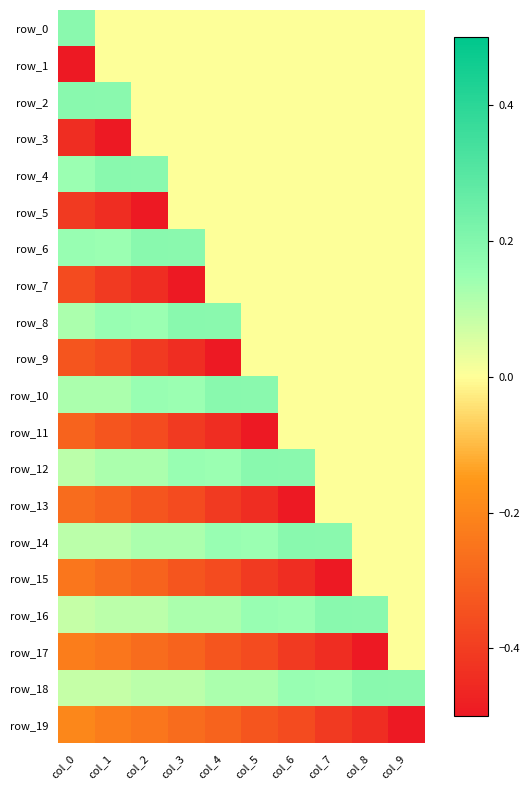

Between col_0 and col_7, which is larger?

col_0